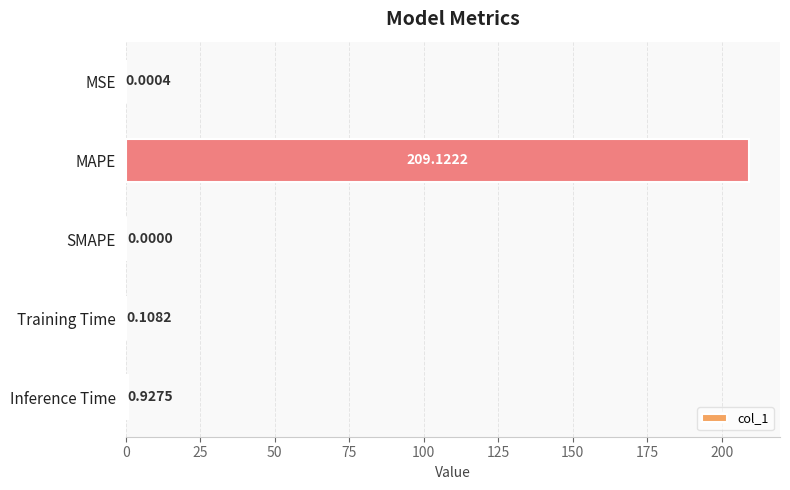

At which label is the value closest to 104?

Inference Time